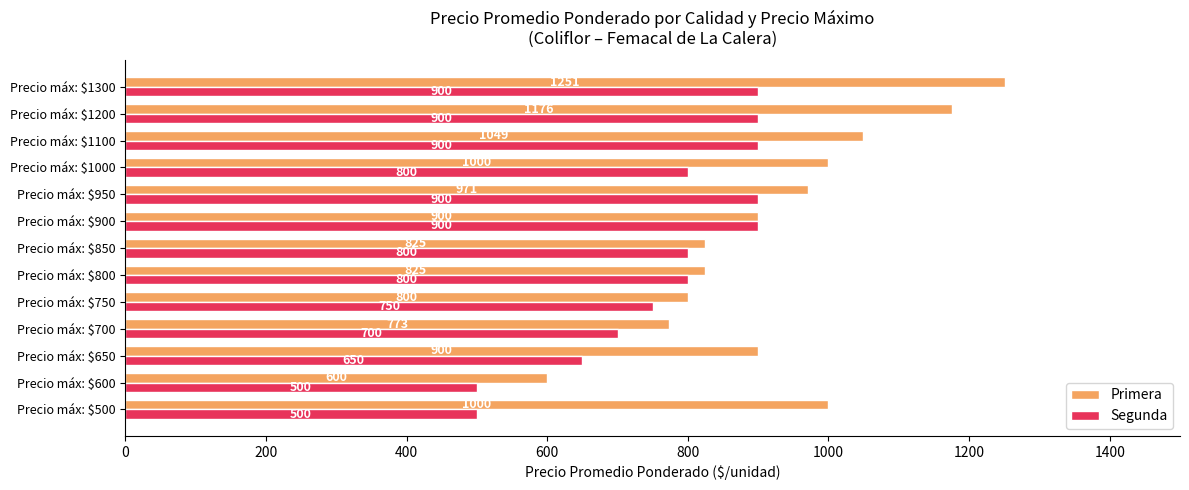

How many Segunda values are between 700 and 900?

10